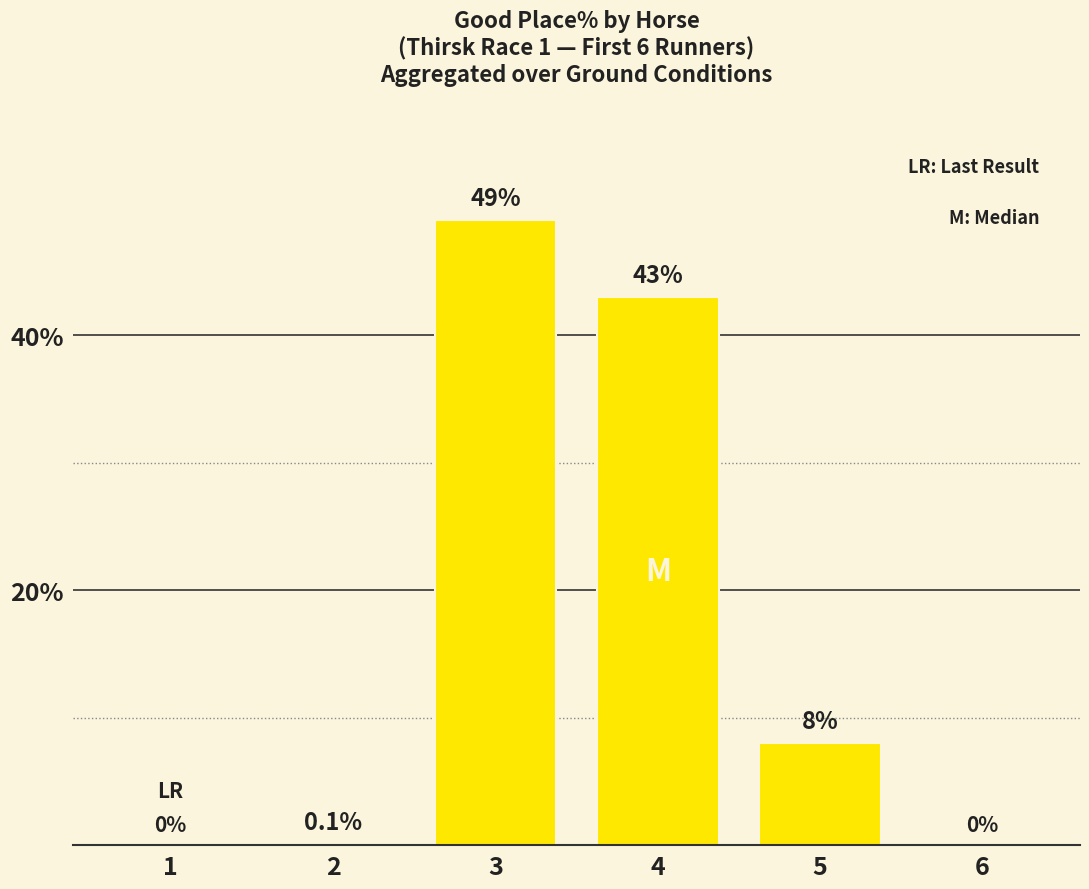

Reading left to right, what are all the values shown in this chart?

0.0	0.1	49.0	43.0	8.0	0.0